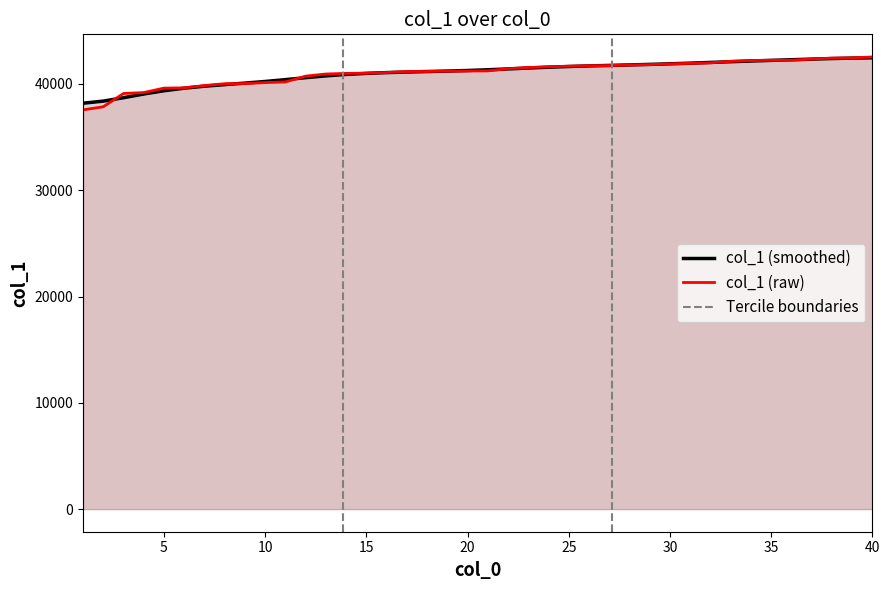

Which label corresponds to the smallest value in the chart?

1